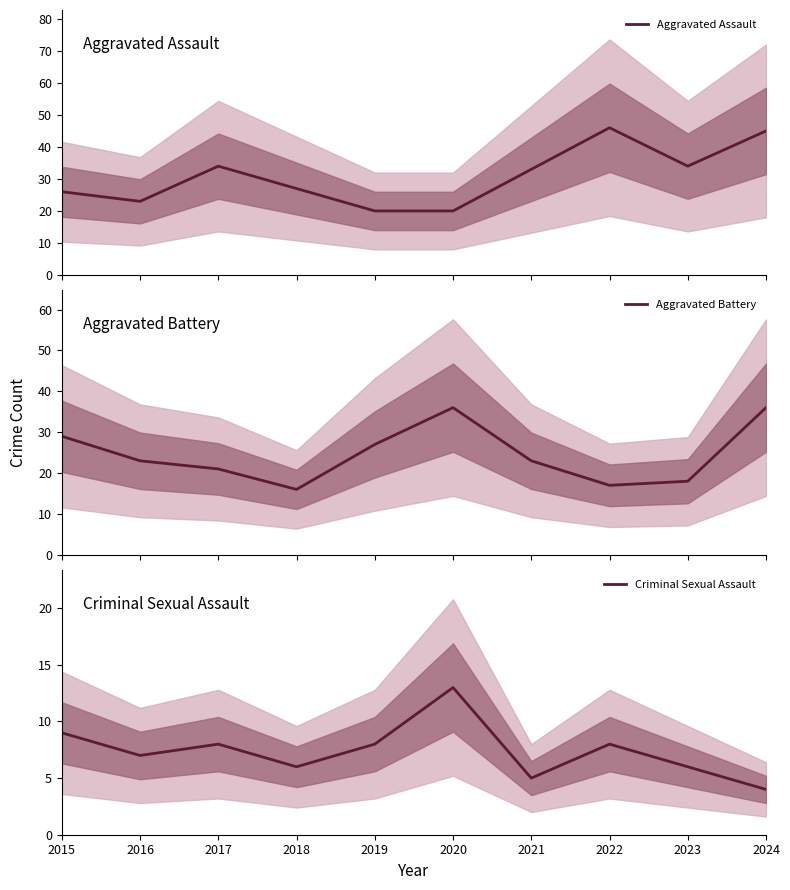

What is the maximum value for Aggravated Battery?

36